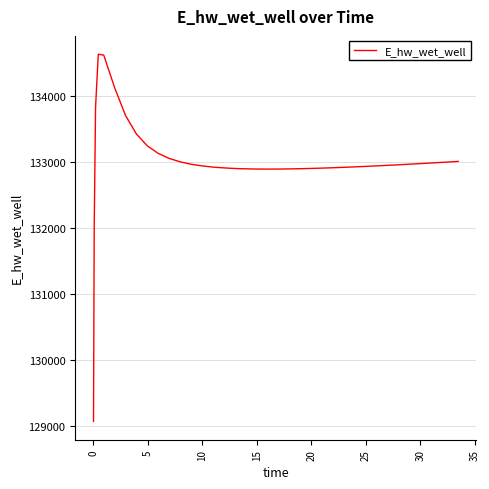

What is the maximum value shown in the chart?

134628.2